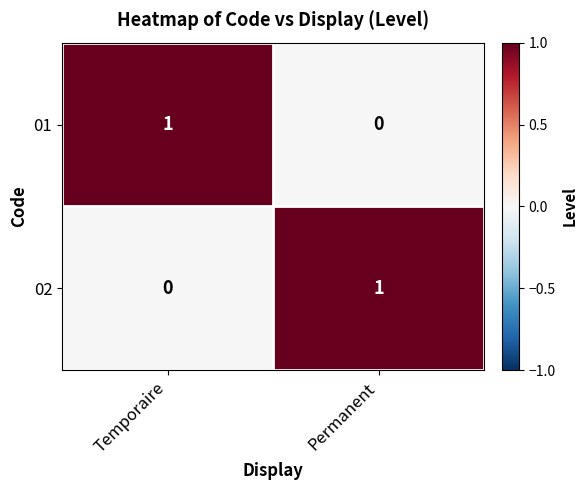

At which label does 01 reach its peak?

Temporaire